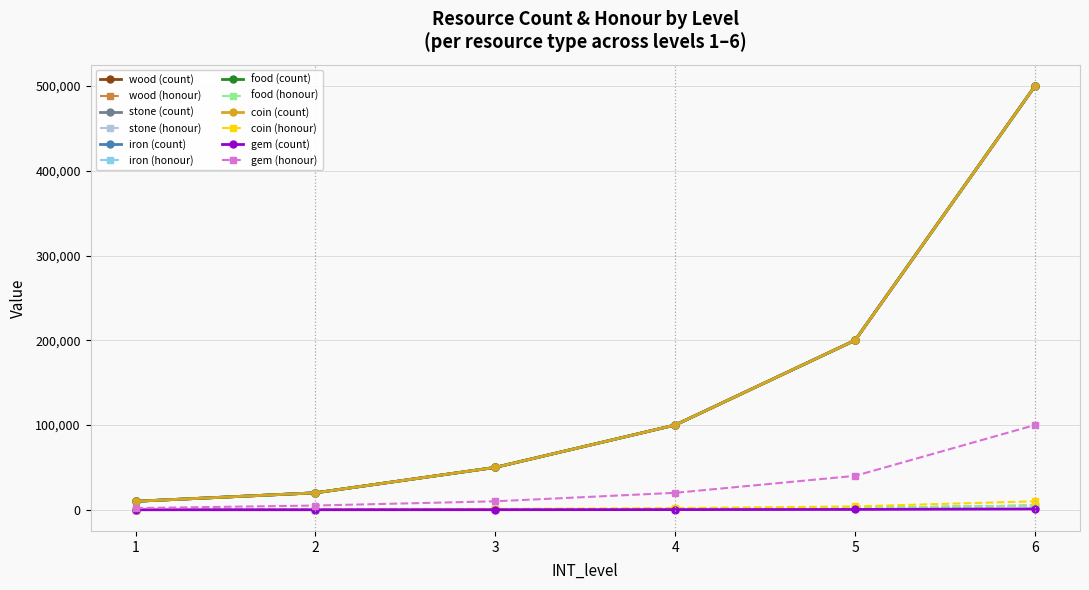

Does the chart display data point markers on the line(s)?

Yes